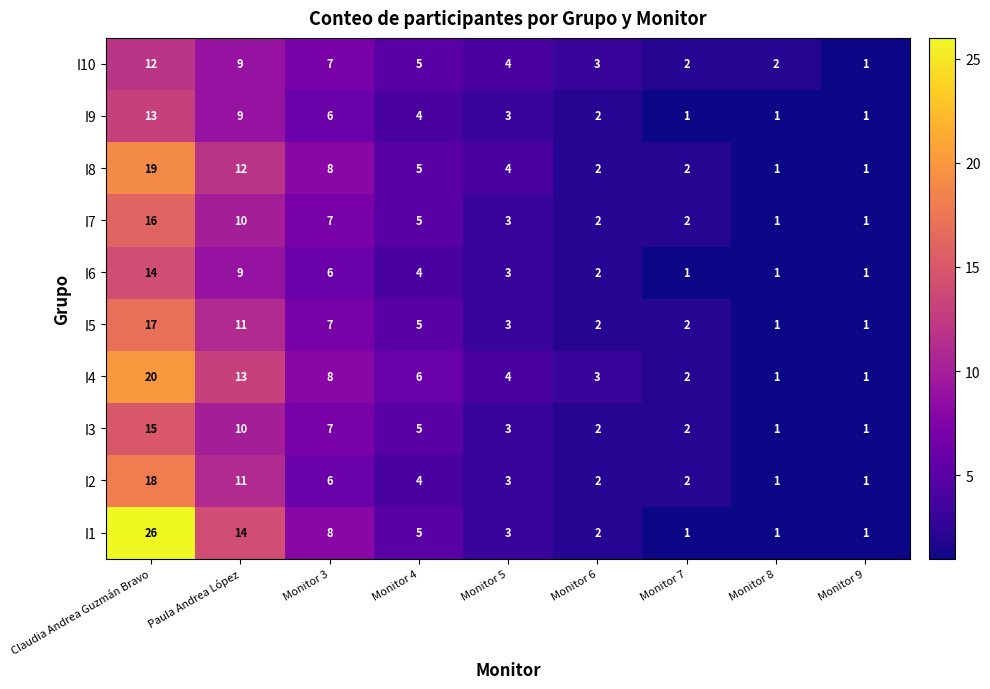

Count the number of data series in this chart.

10